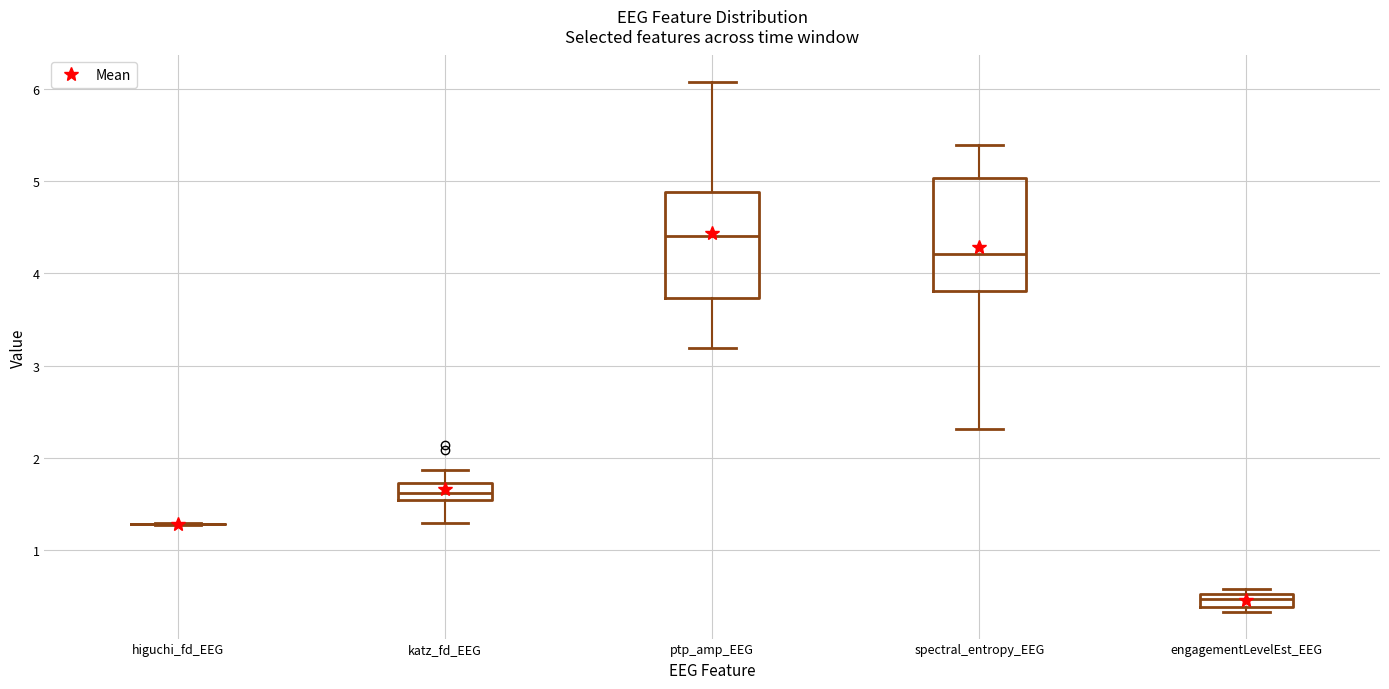

Where is the lower edge of the box for engagementLevelEst_EEG on the y-axis? The values are not printed on the chart, so give them approximately, as read against the axis.

0.4